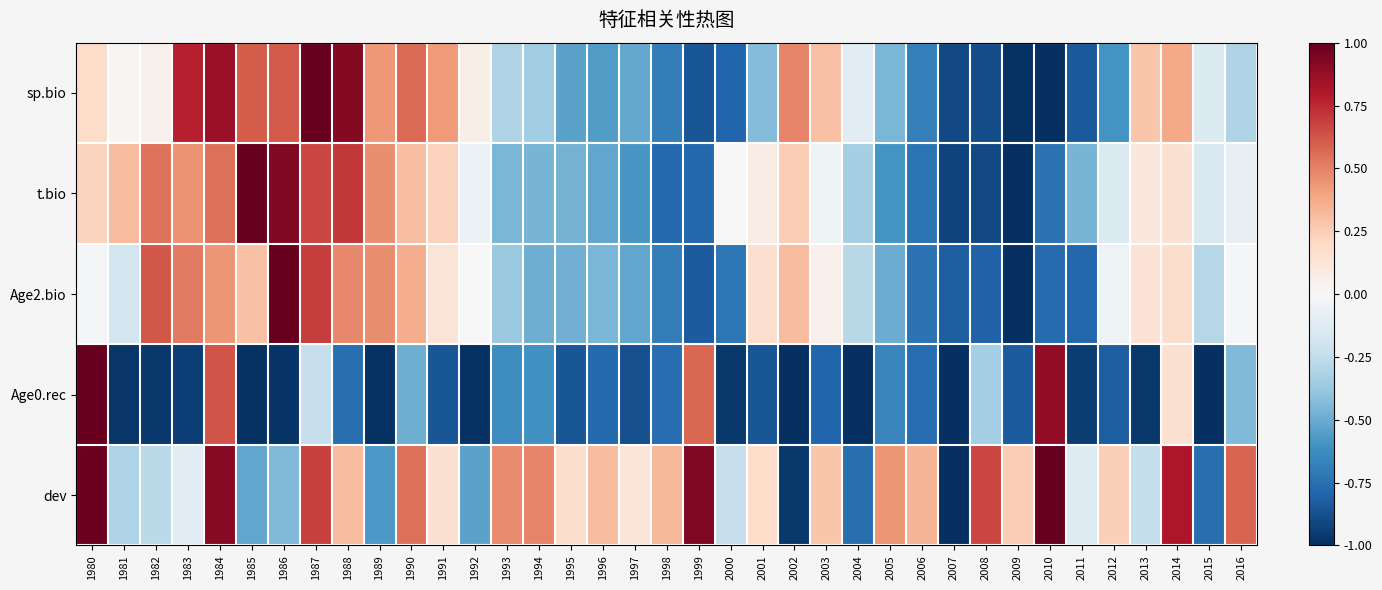

At 1995, list the series in order from smallest to largest.

Age0.rec, sp.bio, Age2.bio, t.bio, dev